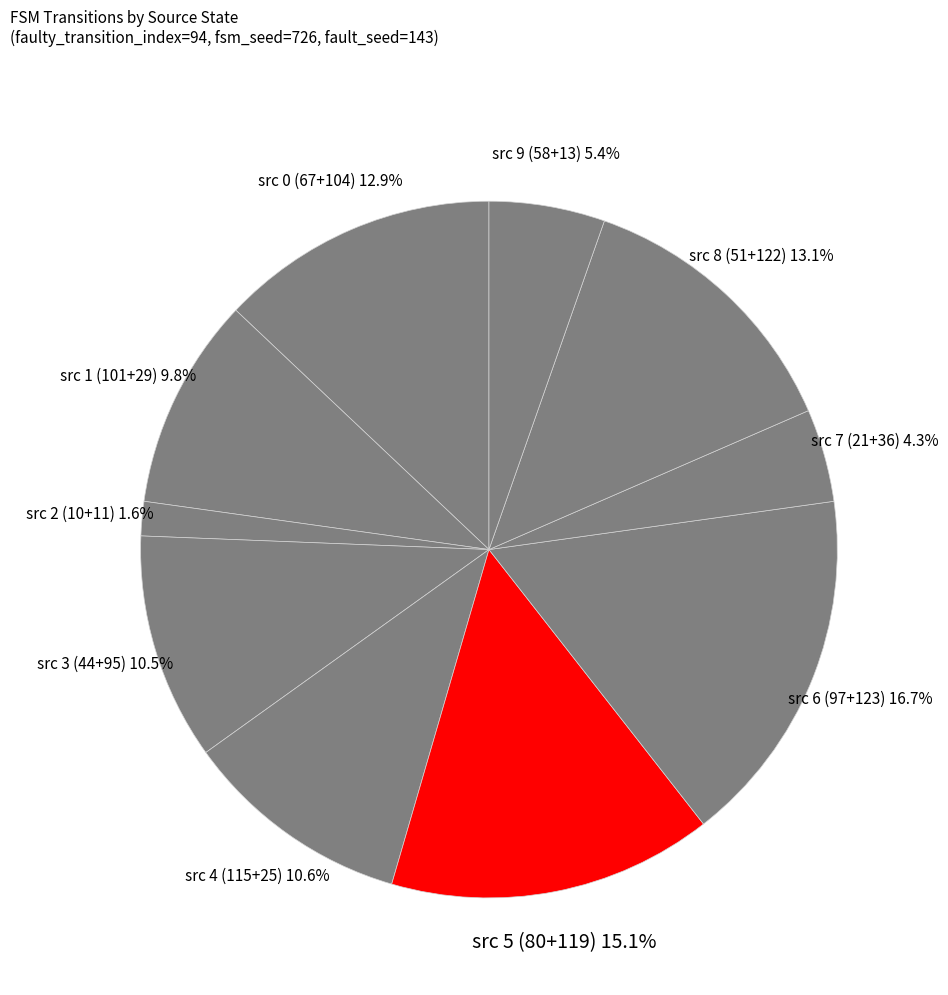

How many segments does this pie chart have?

10